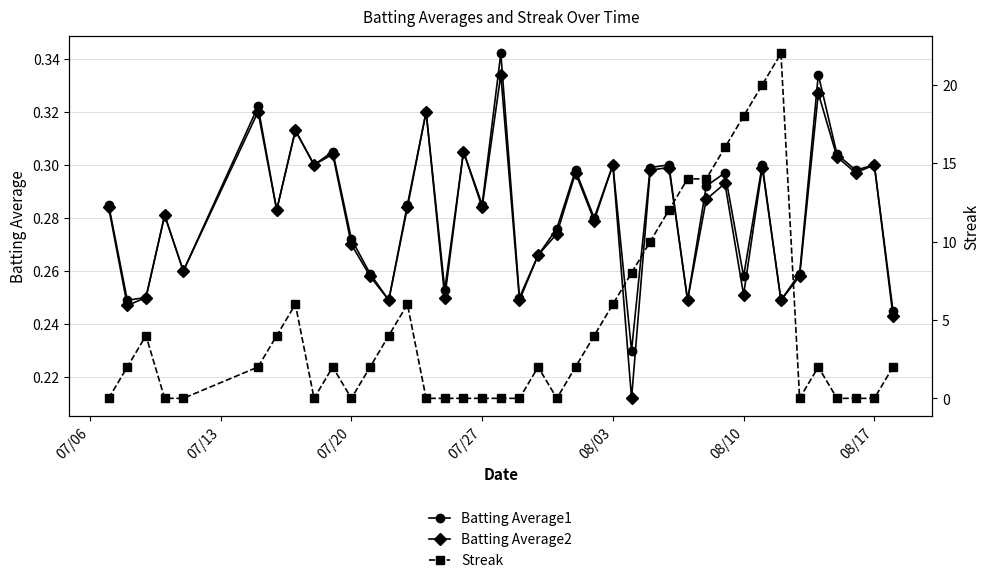

Count the number of categories in the chart.

40